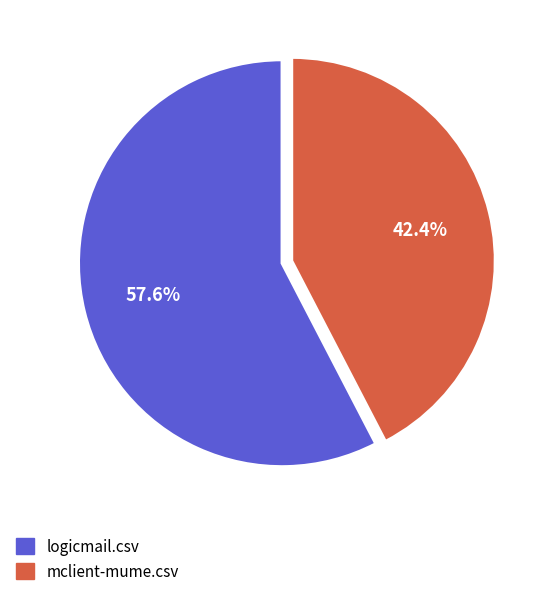

Does logicmail.csv account for over 50% of the chart?

Yes